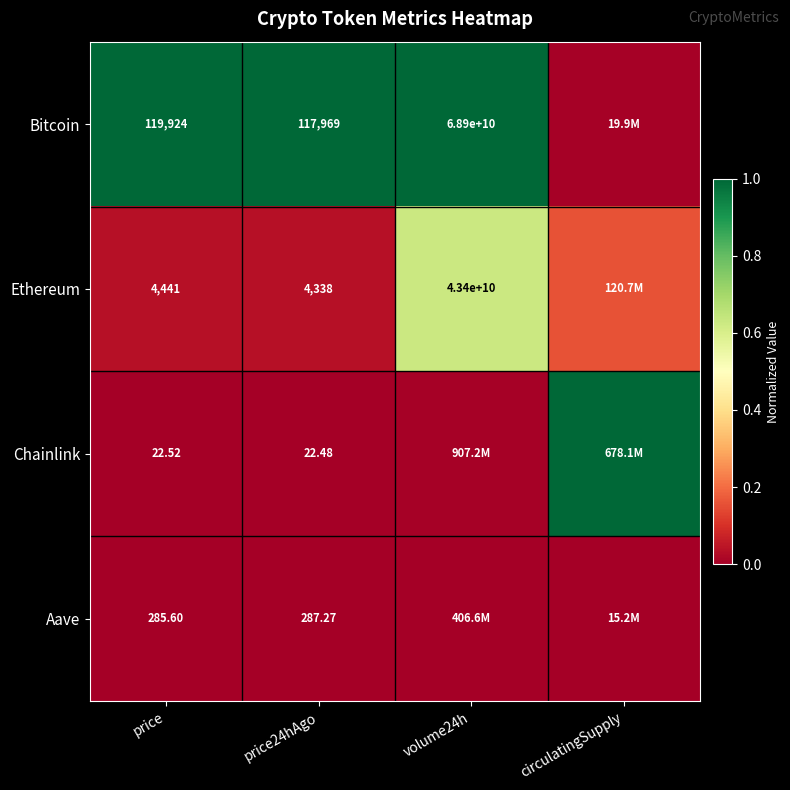

Rank the series at price24hAgo from lowest to highest value.

Chainlink, Aave, Ethereum, Bitcoin